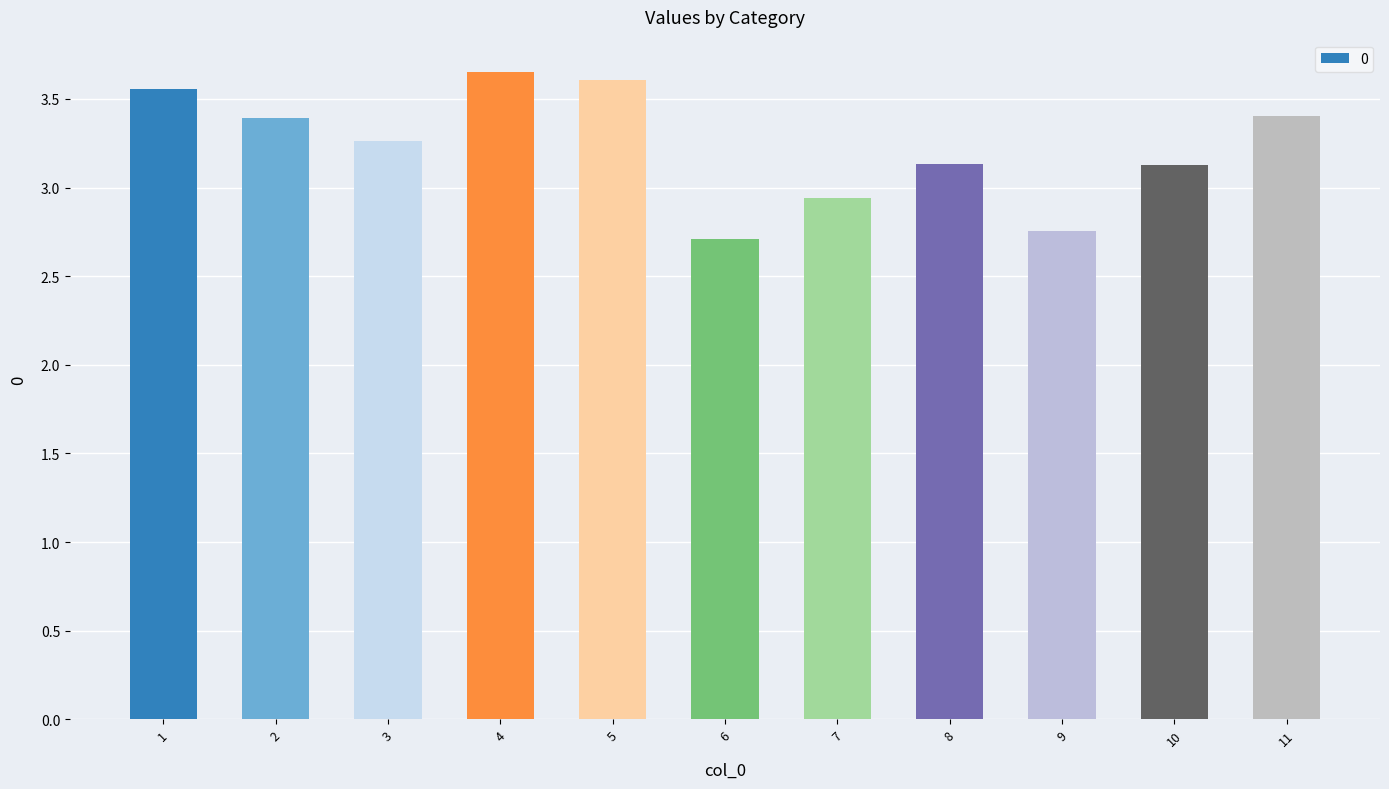

What is the change in value from 3 to 10?

-0.1